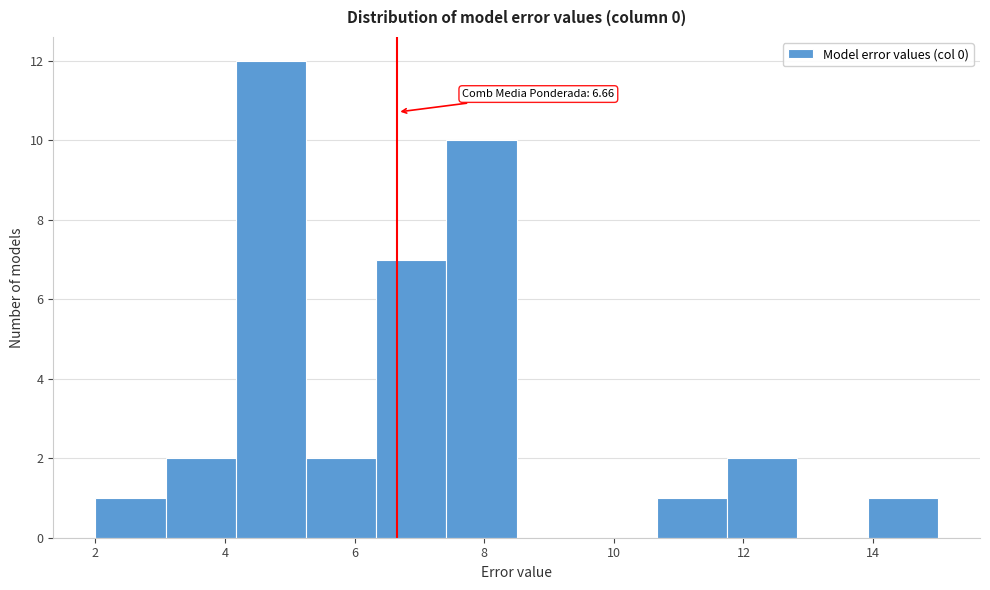

Which range on the x-axis has the tallest bar?

4.2 to 5.2